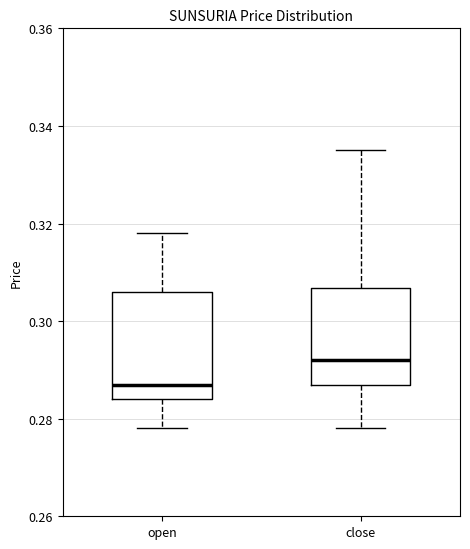

Reading left to right, transcribe this box plot: for each box, give where its median line is, the range the box spans, and where its two whiskers end, as read against the y-axis. The values are not printed on the chart, so give them approximately, as read against the axis.

open: median 0.288, box 0.284 to 0.306, whiskers 0.278 to 0.318
close: median 0.292, box 0.288 to 0.306, whiskers 0.278 to 0.336